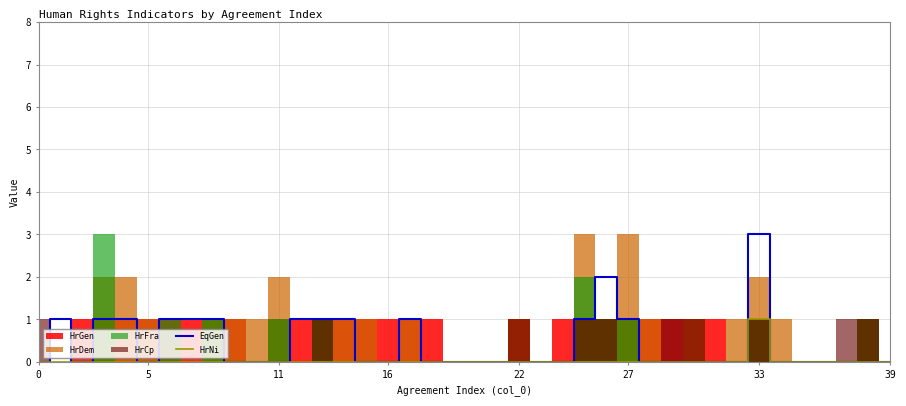

Where is the first local maximum for HrNi?

33